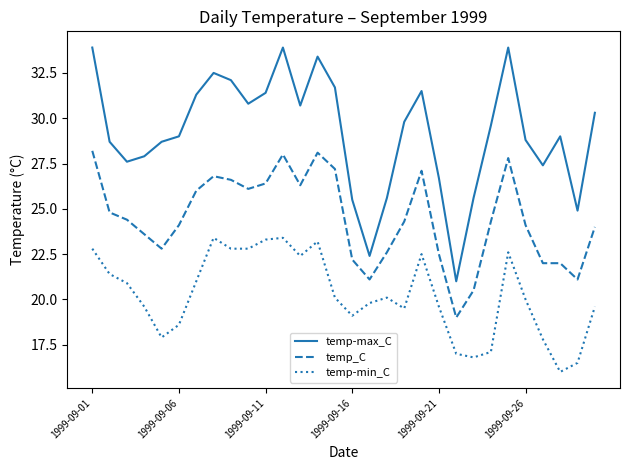

Rank the series by their average value, from lowest to highest.

temp-min_C, temp_C, temp-max_C